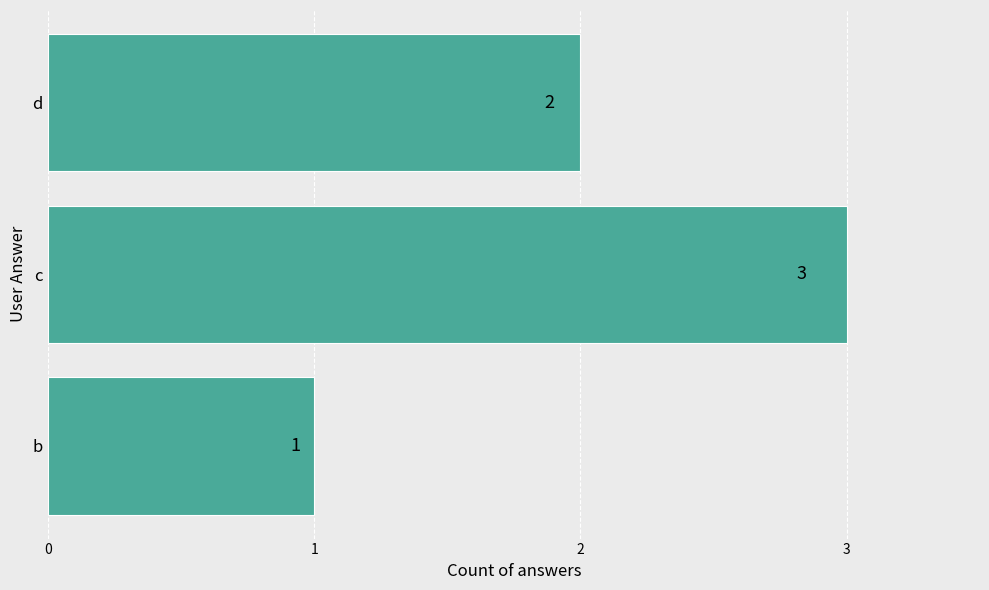

What is the difference between the maximum and second lowest values?

1